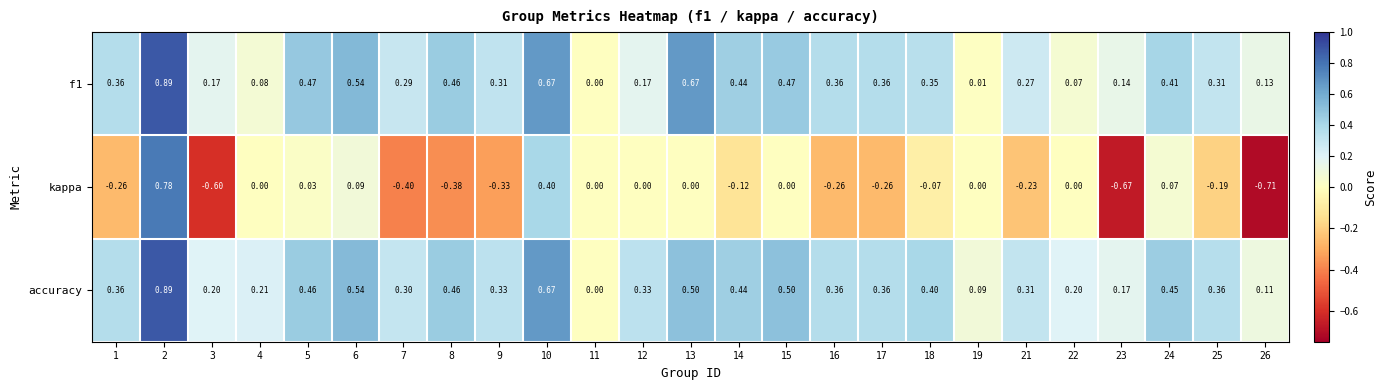

Which series has the largest range (max minus min)?

kappa